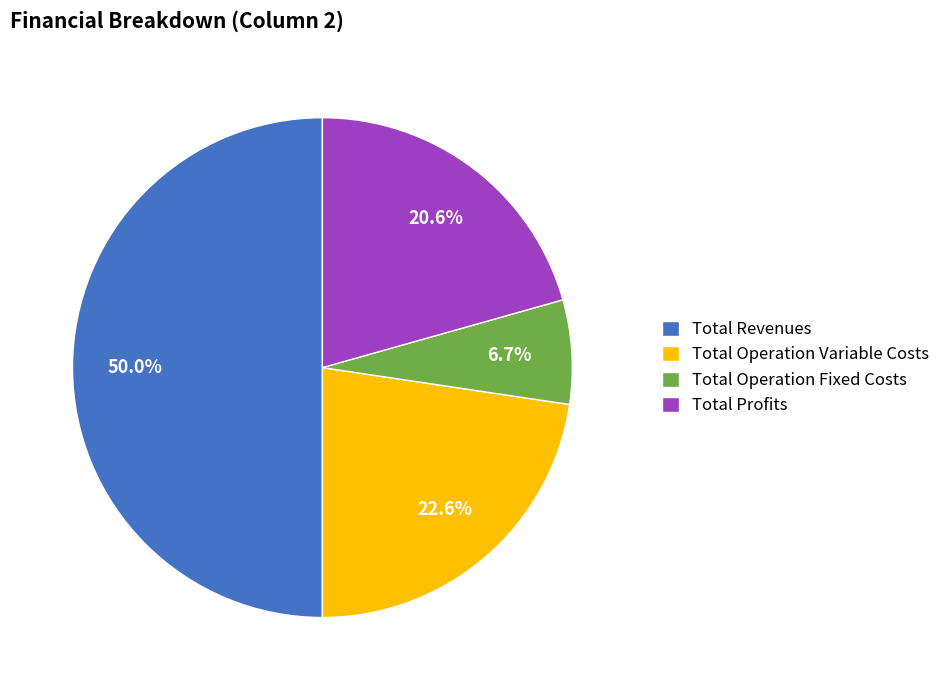

What is the smallest slice in the pie chart?

Total Operation Fixed Costs